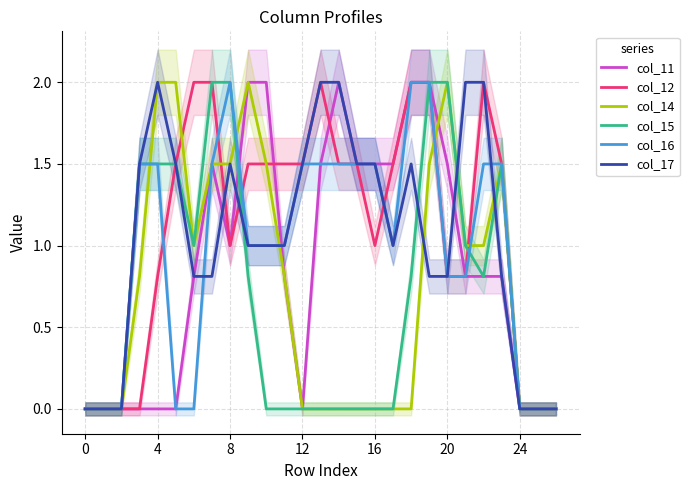

How many interior local valleys does the col_11 series have?

2